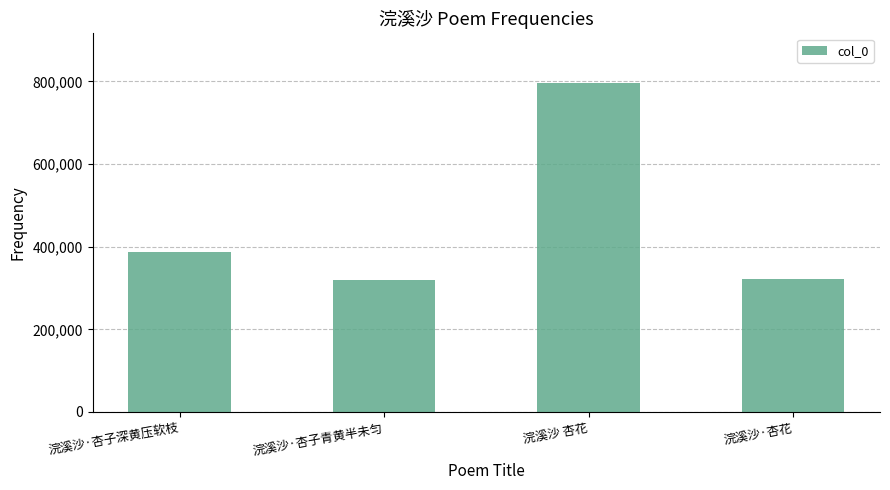

At which label is the value closest to 557914?

浣溪沙·杏子深黄压软枝